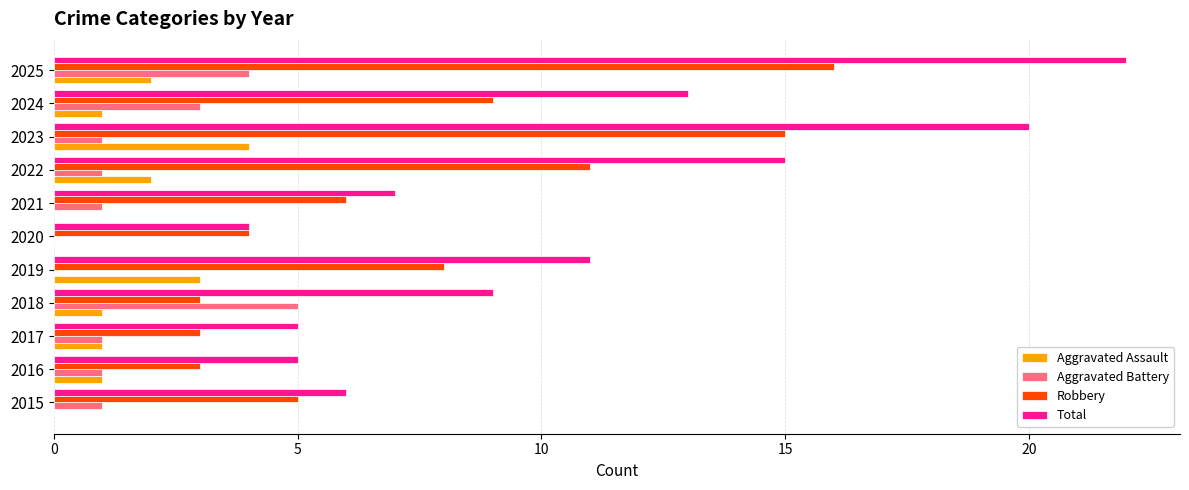

What is the total value across all series at 2024?

26